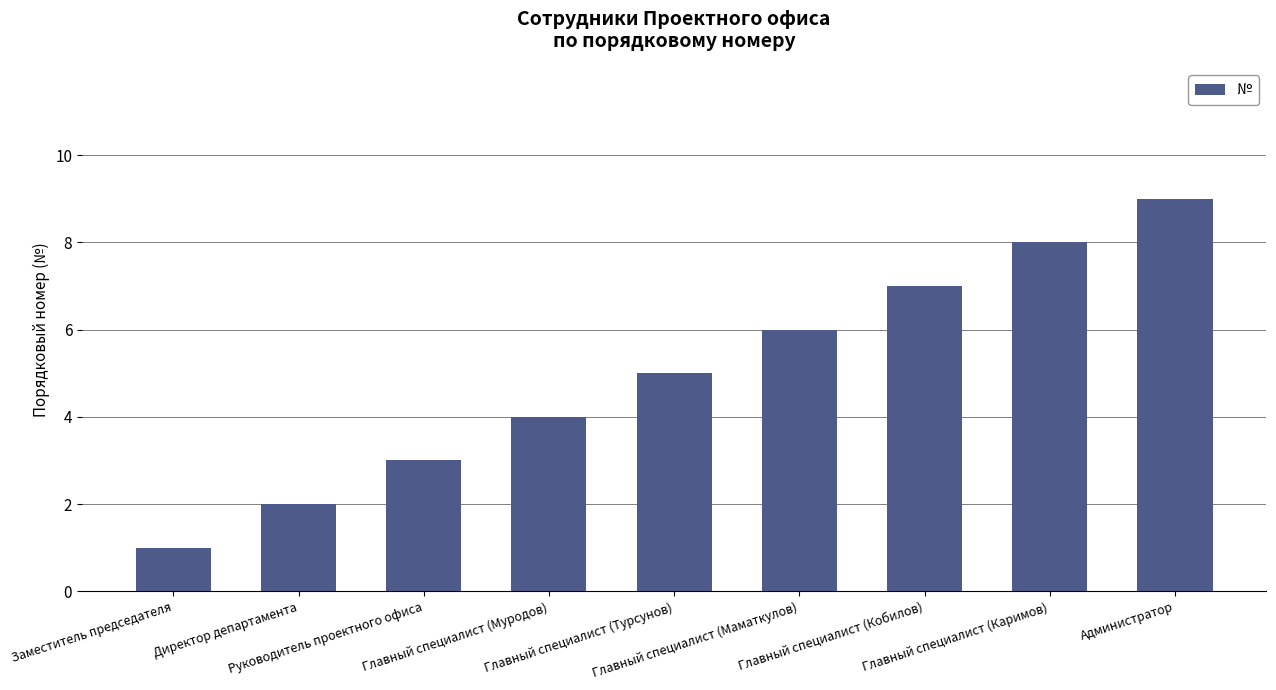

What is the label of the 6th bar from the left?

Главный специалист (Маматкулов)